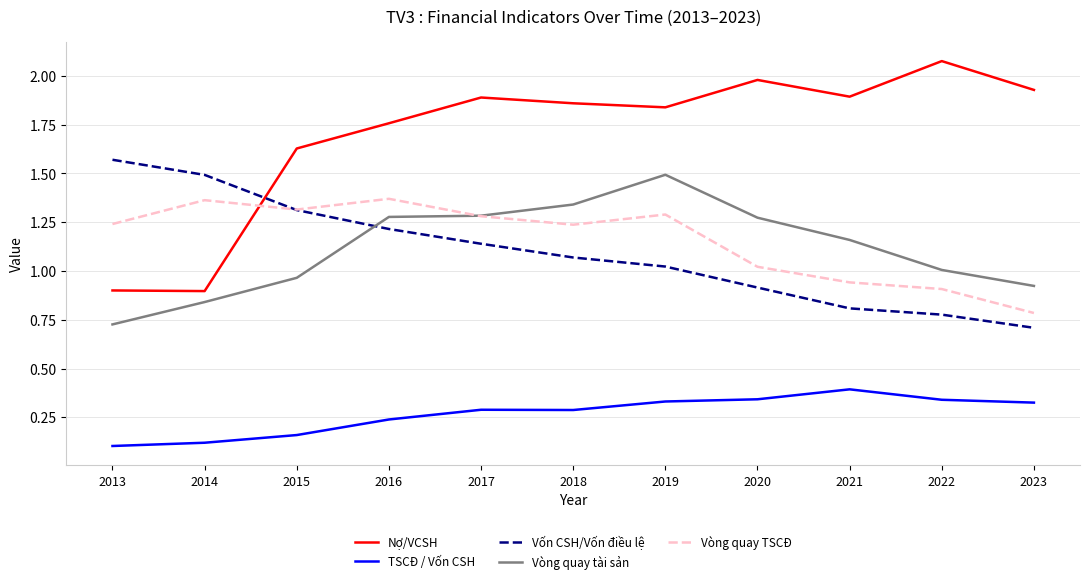

The Vốn CSH/Vốn điều lệ series shows 1.5 at 2014. True or false?

True